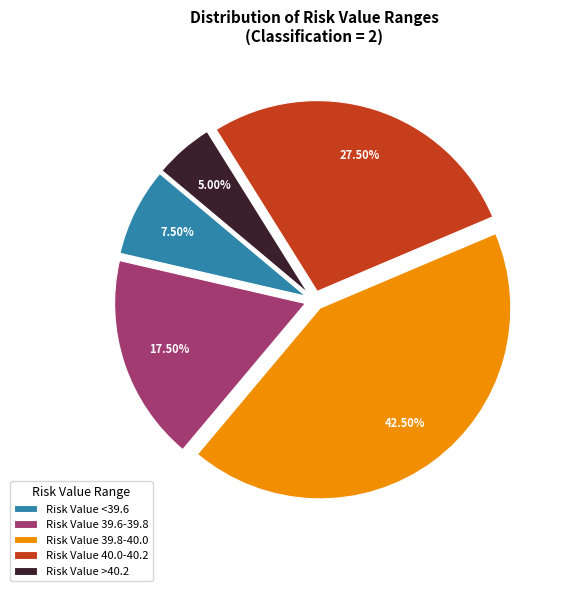

Does Risk Value 39.6-39.8 account for over 50% of the chart?

No